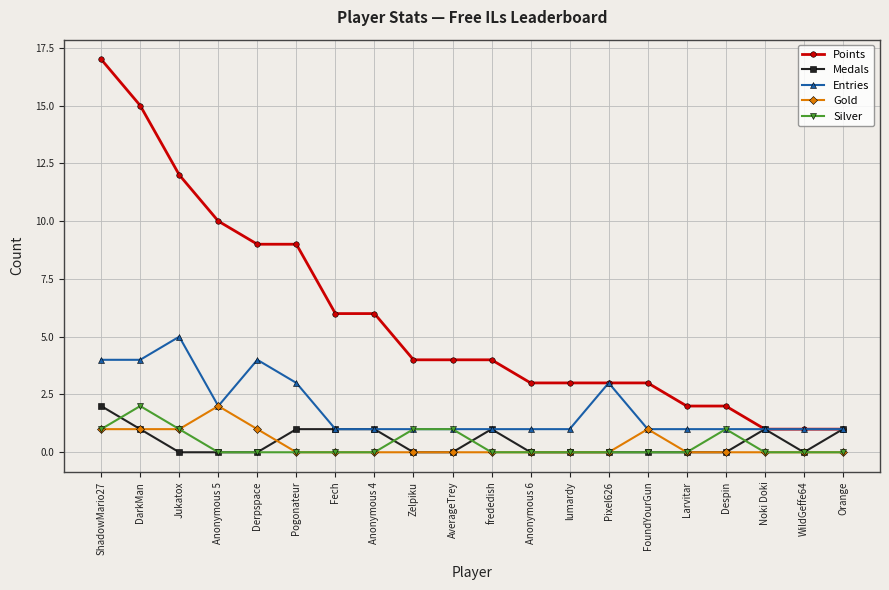

What is the difference between the highest and lowest values at Anonymous 5?

10